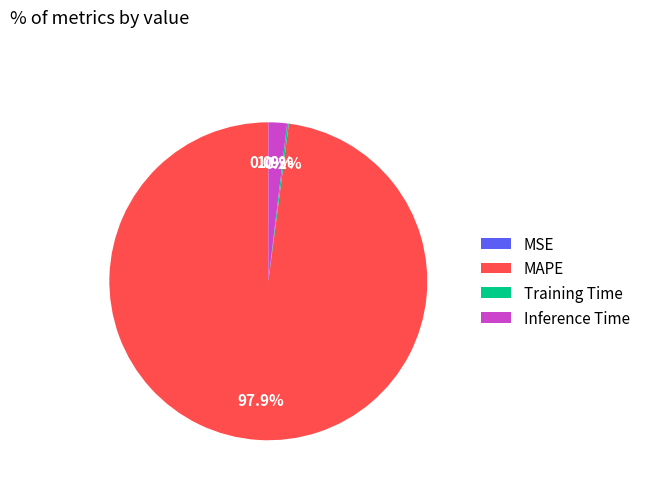

Which has a higher value, Inference Time or MAPE?

MAPE